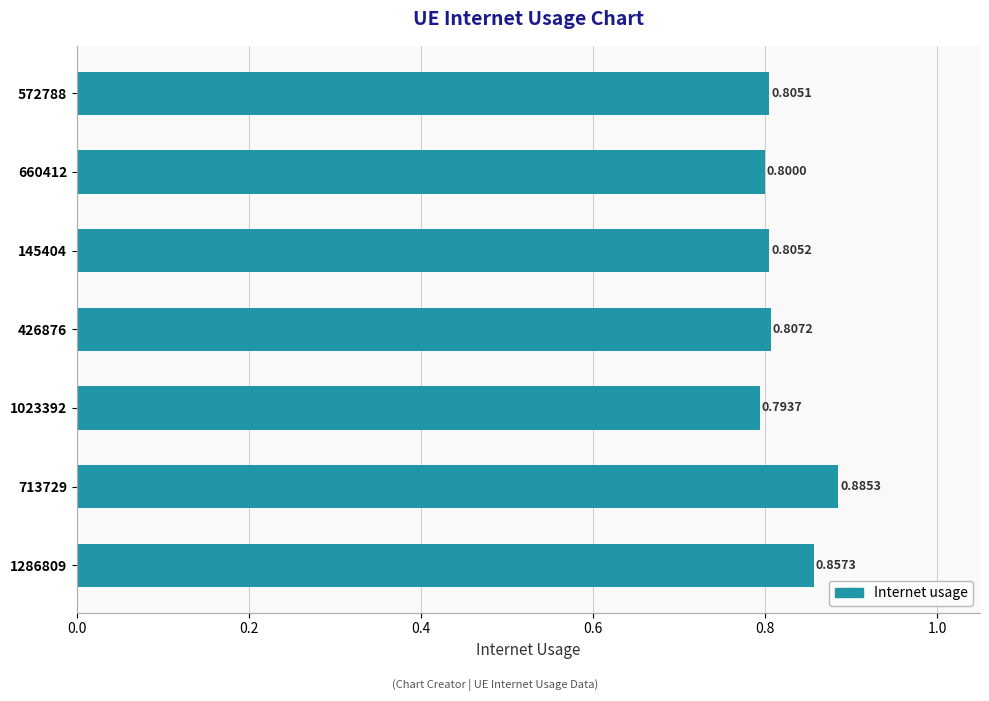

At which label is the value closest to 0?

1023392